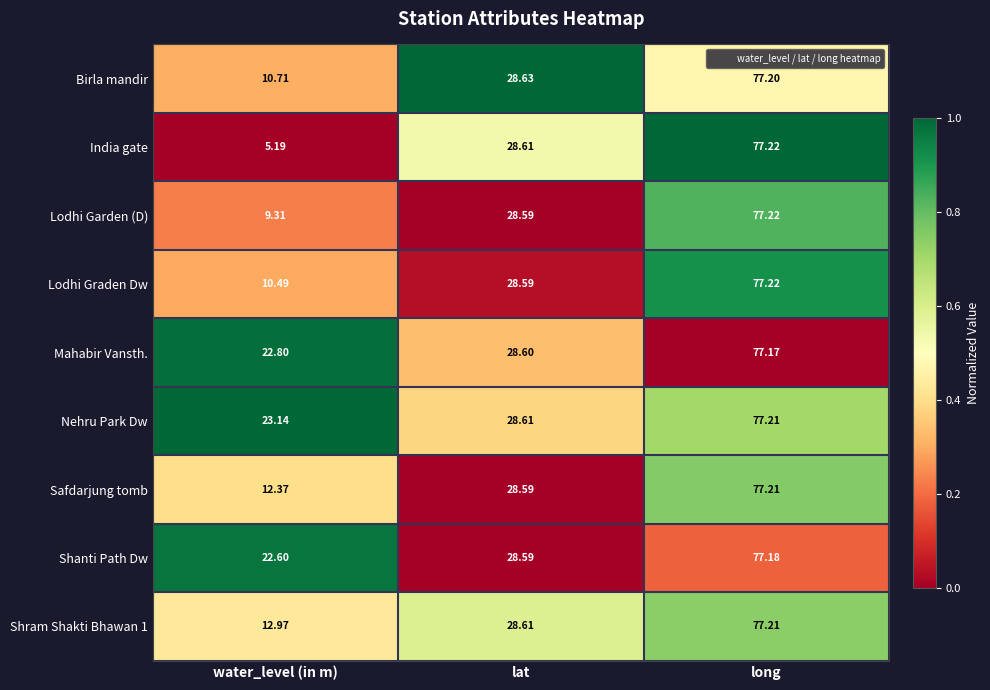

Which category has the lowest value across all series?

water_level (in m)